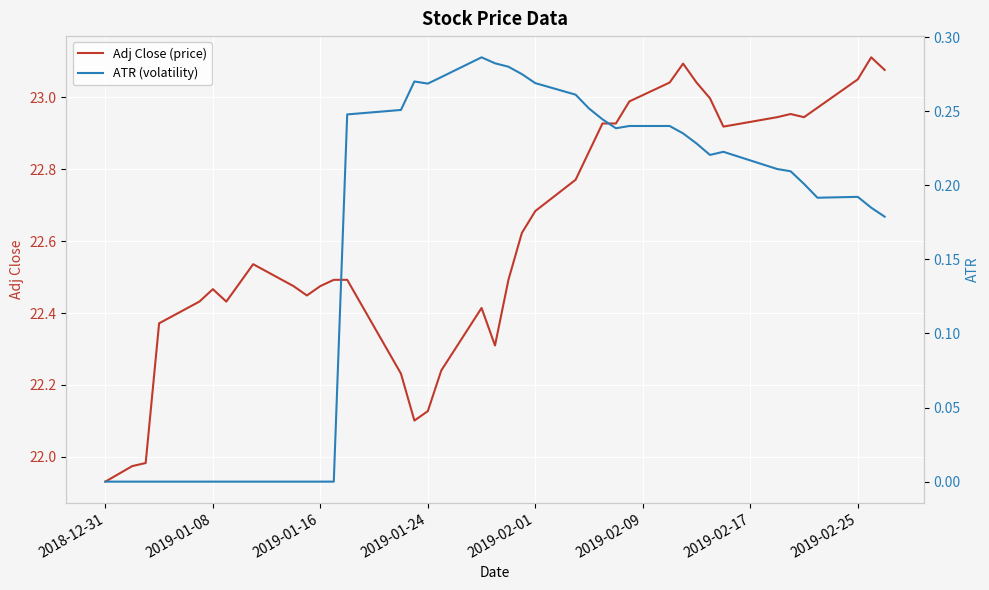

Which series has the largest range (max minus min)?

Adj Close (price)